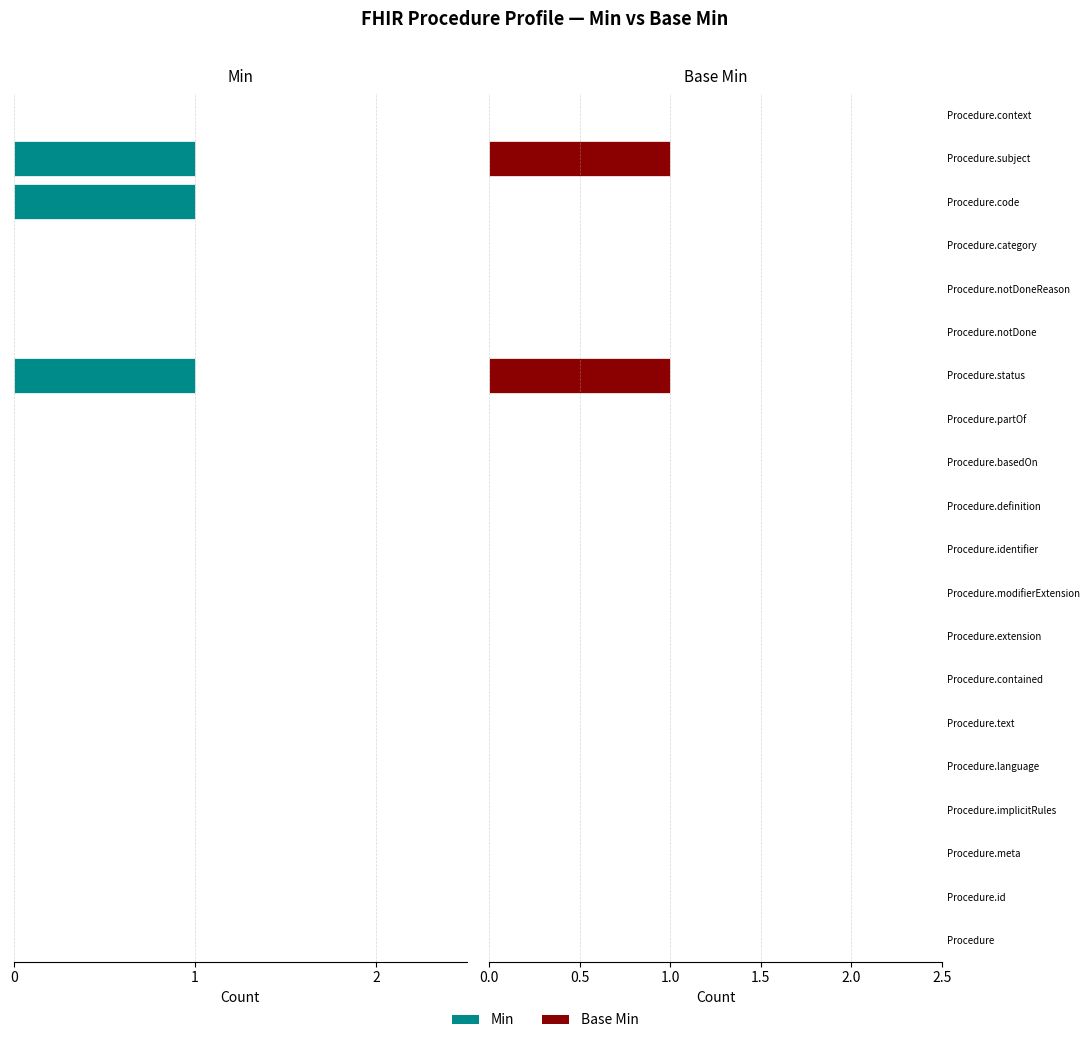

How many values in Base Min are above zero?

2